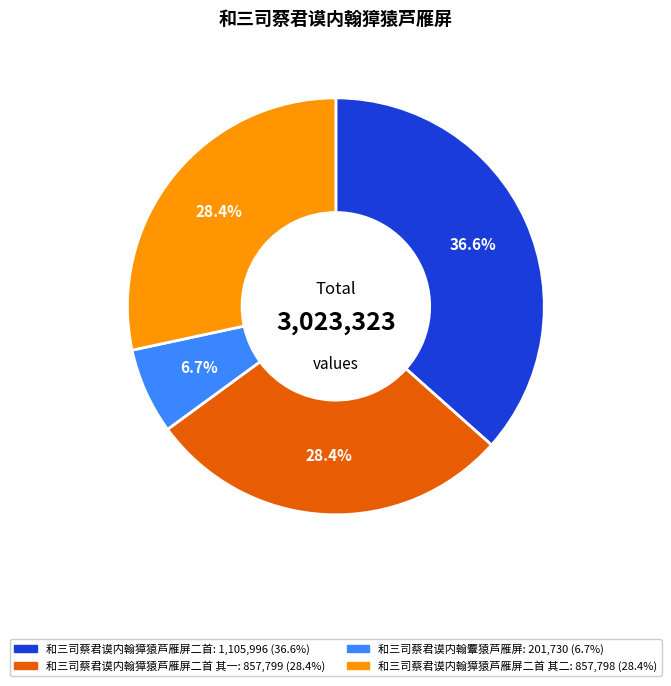

How many slices are in this pie chart?

4